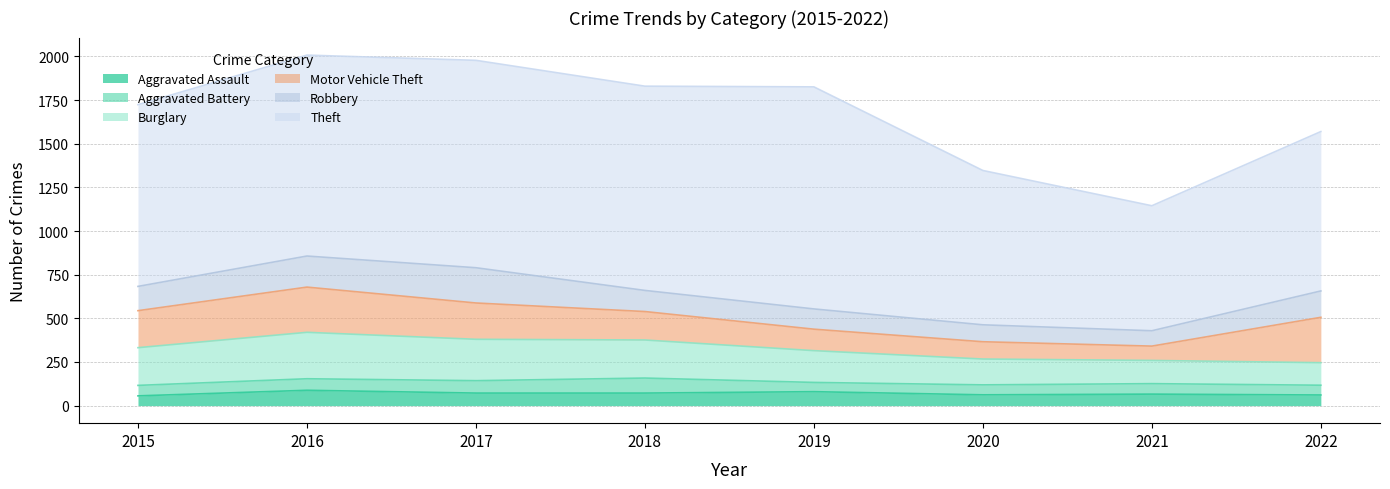

Reading right to left, transcribe all the data shown in this chart.

Aggravated Assault: 2022=61	2021=66	2020=62	2019=80	2018=72	2017=72	2016=88	2015=56
Aggravated Battery: 2022=56	2021=60	2020=57	2019=53	2018=86	2017=71	2016=66	2015=60
Burglary: 2022=129	2021=133	2020=148	2019=182	2018=218	2017=237	2016=266	2015=216
Motor Vehicle Theft: 2022=260	2021=82	2020=99	2019=123	2018=163	2017=208	2016=259	2015=212
Robbery: 2022=151	2021=88	2020=97	2019=116	2018=121	2017=202	2016=178	2015=139
Theft: 2022=913	2021=716	2020=884	2019=1272	2018=1170	2017=1188	2016=1151	2015=1041